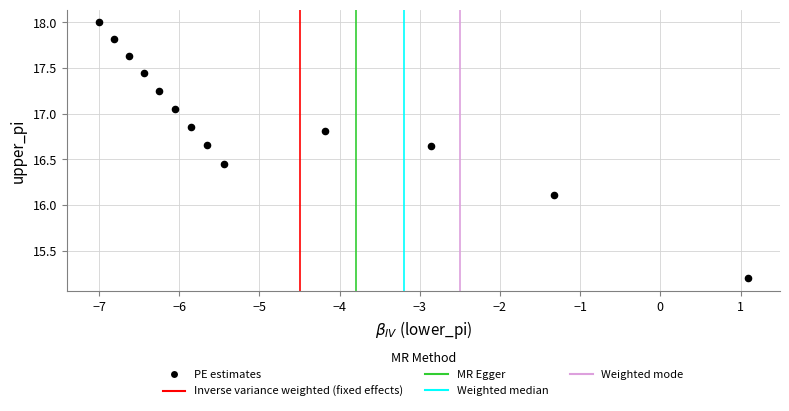

What is the range of X values (max minus min)?

8.1